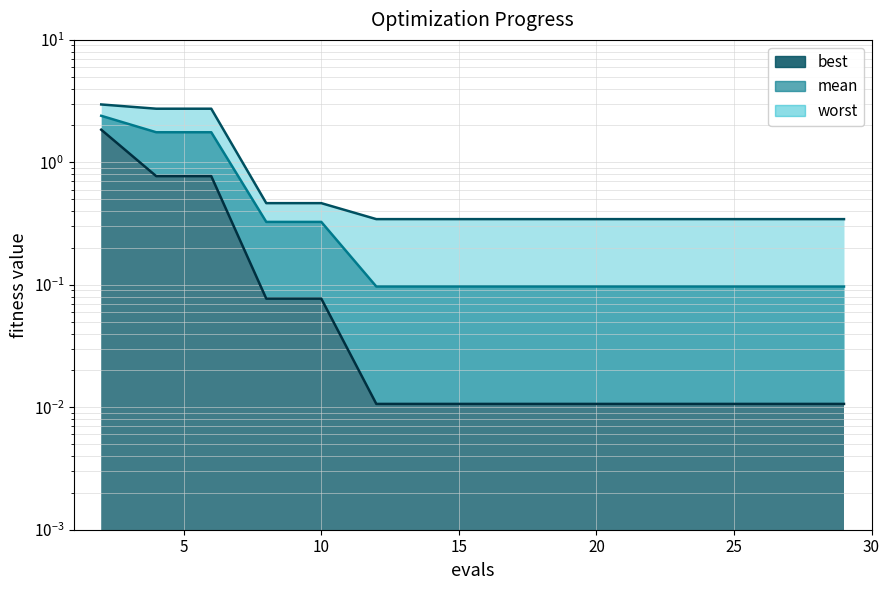

True or false: mean has more than 1 interior local peaks.

False